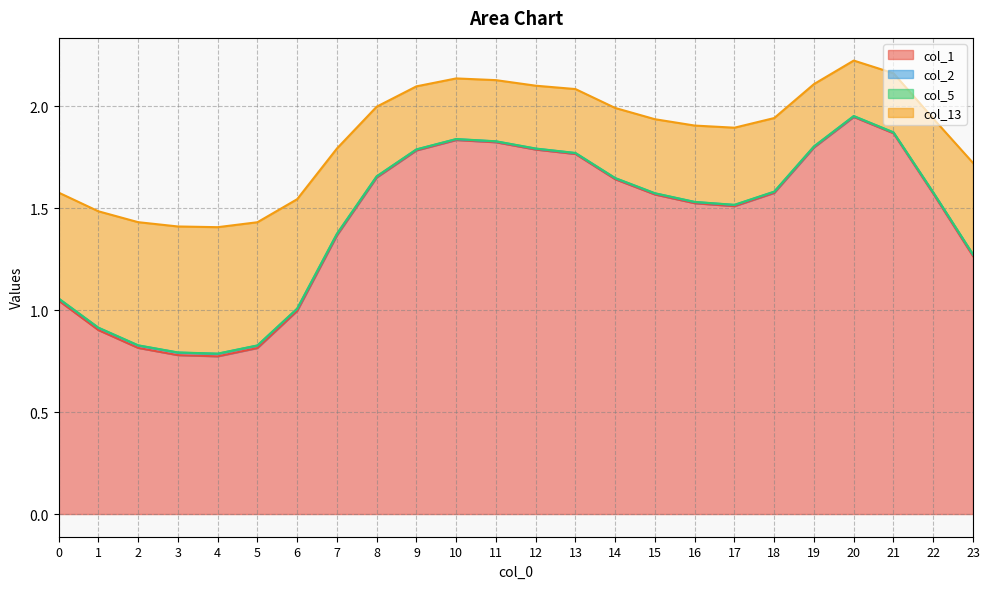

True or false: col_13 and col_5 intersect in this chart.

False